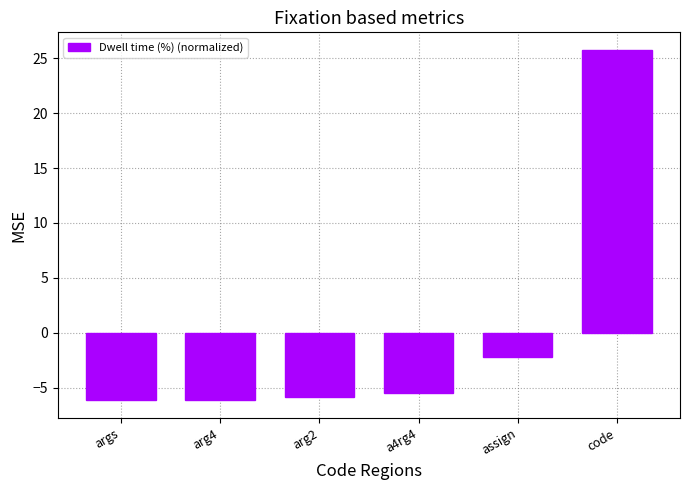

Which category has the highest value across all series?

code